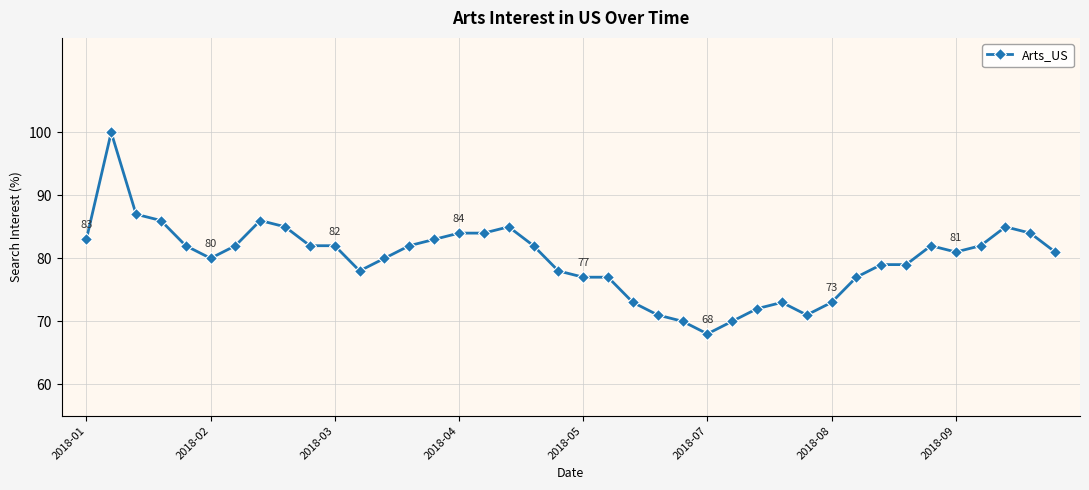

What is the greatest value displayed?

100